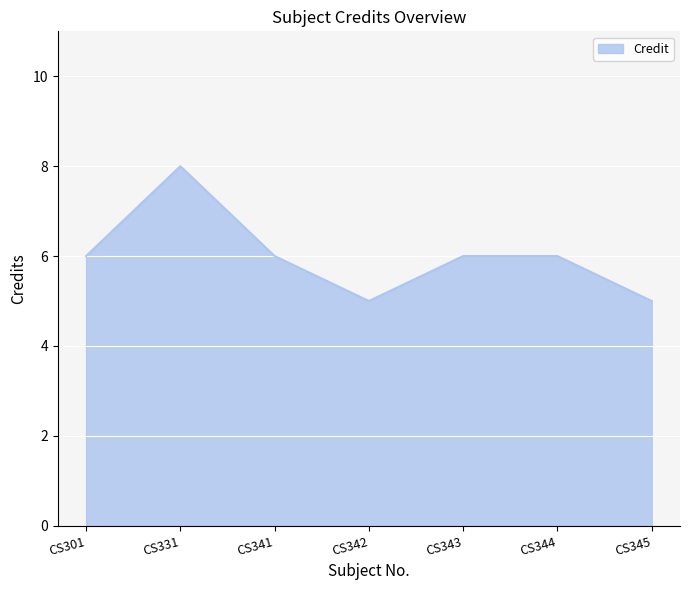

How many values are between 5 and 6?

6